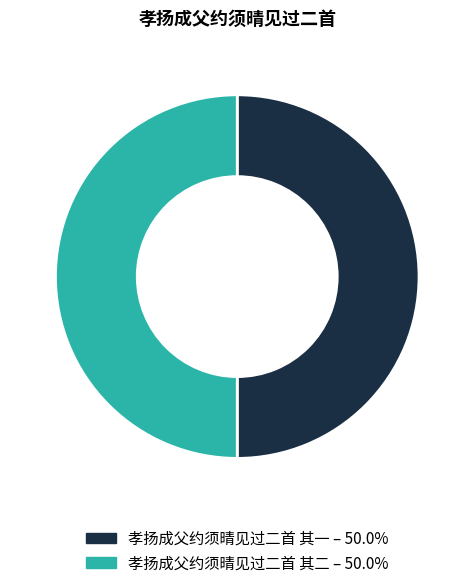

Is the sum of 孝扬成父约须晴见过二首 其一 and 孝扬成父约须晴见过二首 其二 greater than half?

Yes